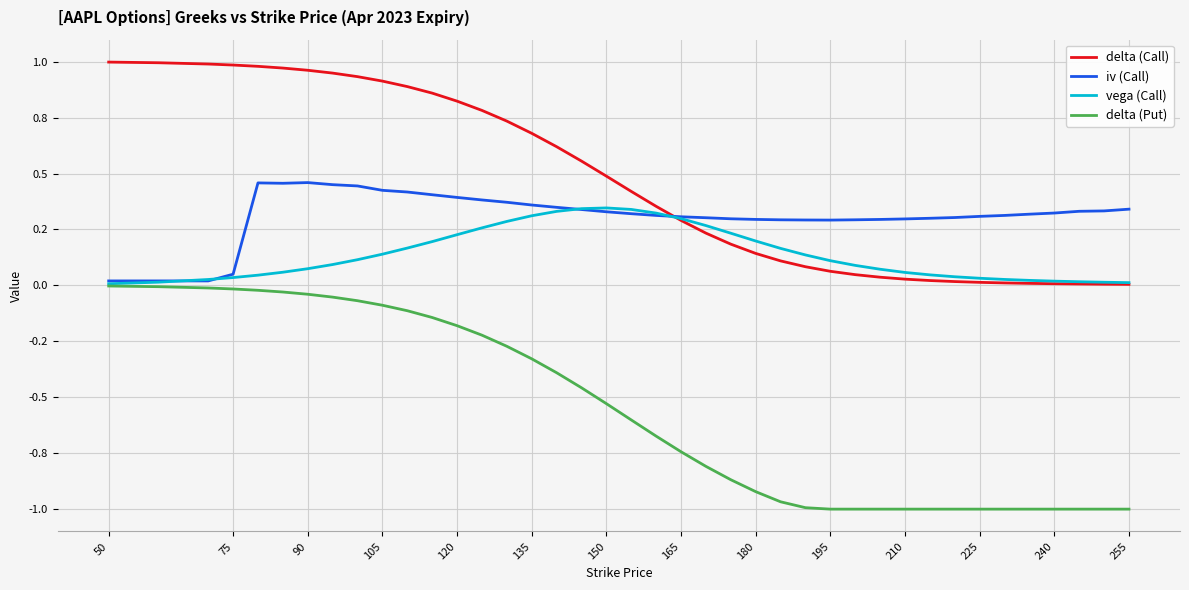

What are all the series names shown in the legend?

delta (Call), iv (Call), vega (Call), delta (Put)